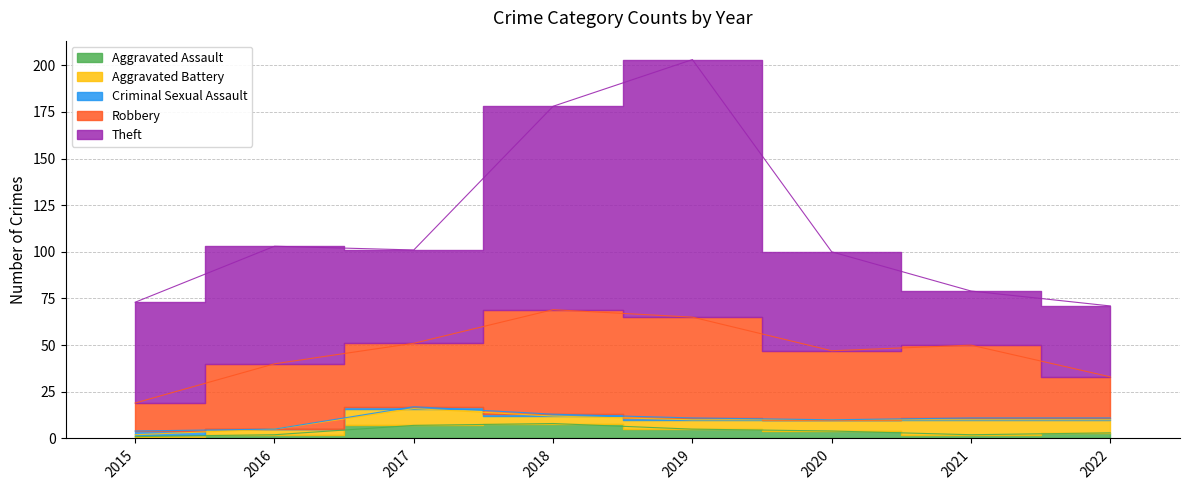

What is the greatest value displayed?

138